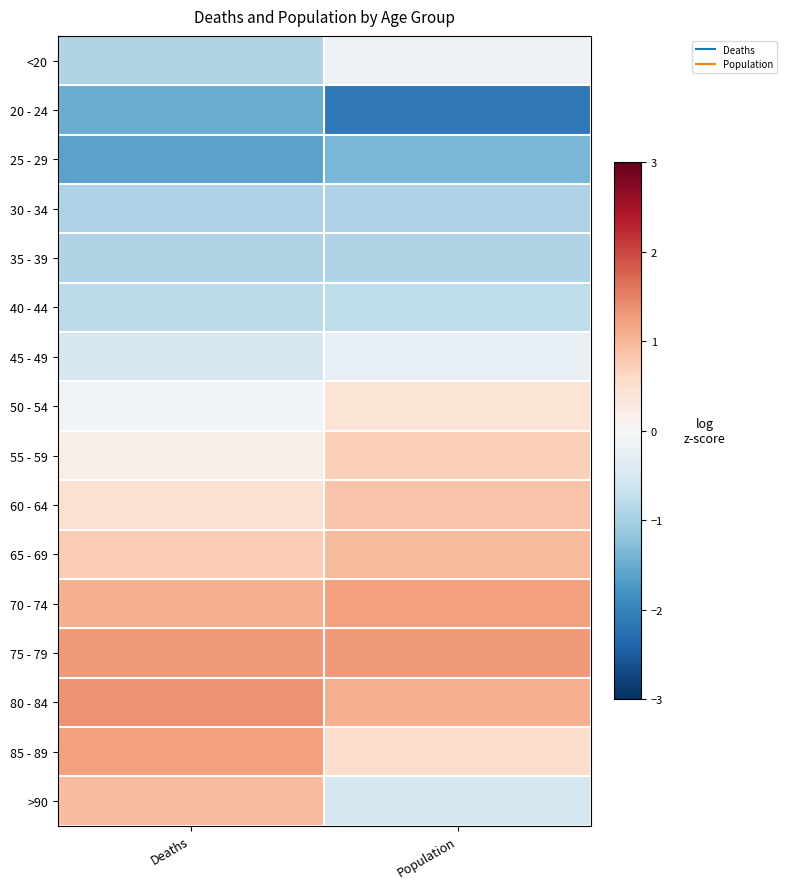

What is the smallest value displayed?

-2.2